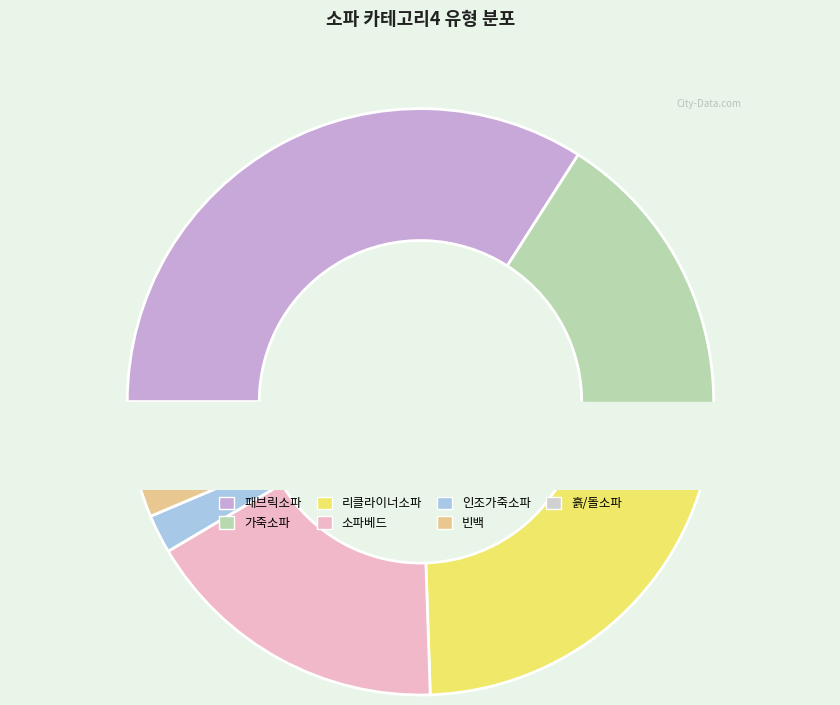

Between 인조가죽소파 and 흙/돌소파, which is larger?

인조가죽소파